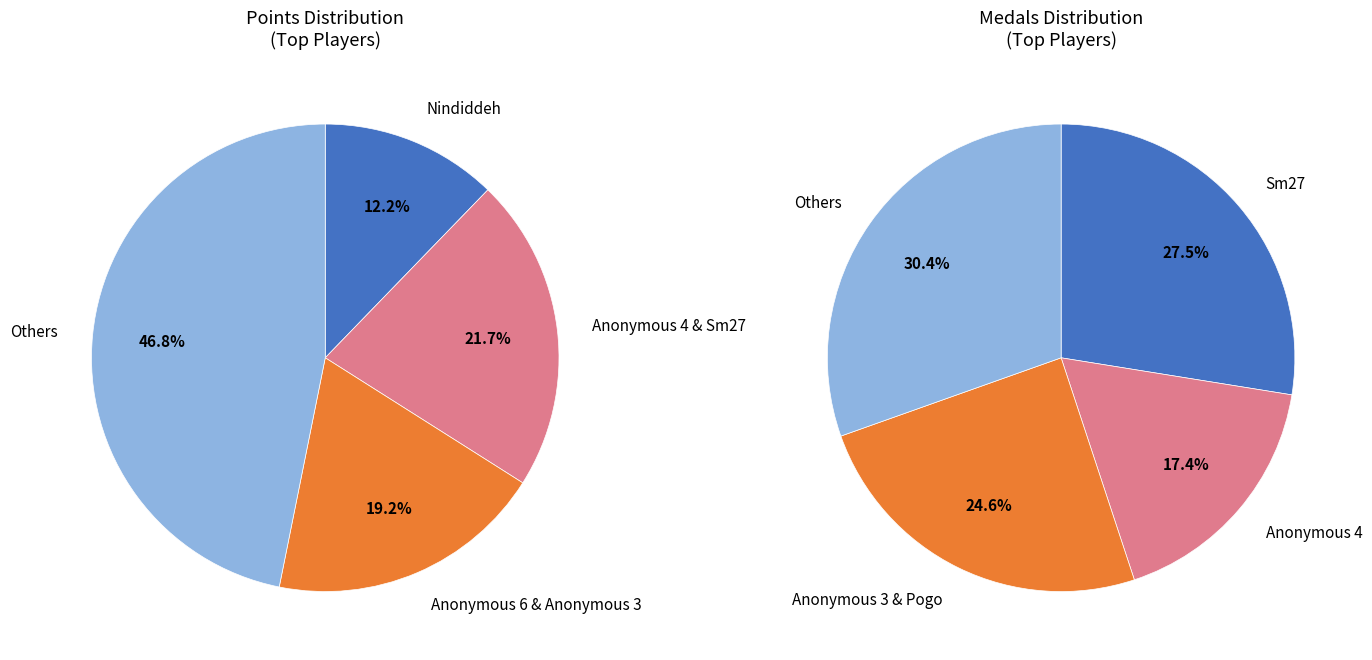

Does any single category account for the majority?

No